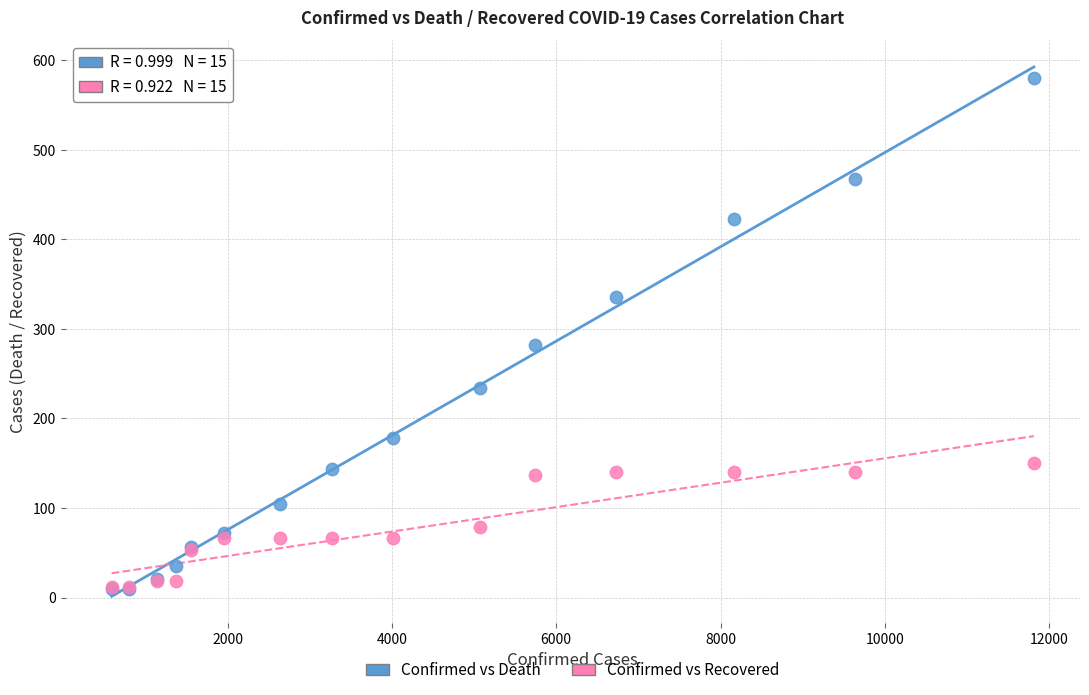

Which series reaches the maximum Y coordinate?

Confirmed vs Death